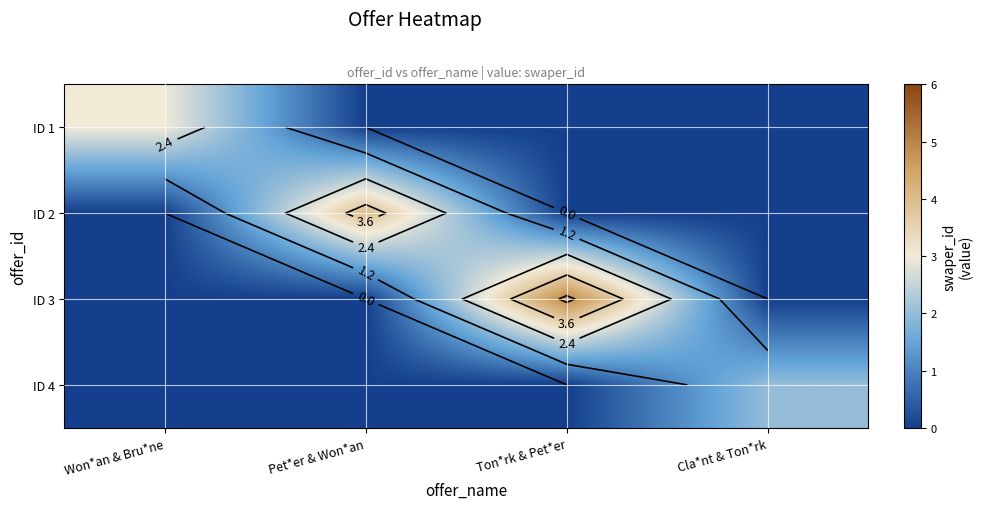

What value does the ID 1 series have at Won*an & Bru*ne?

3